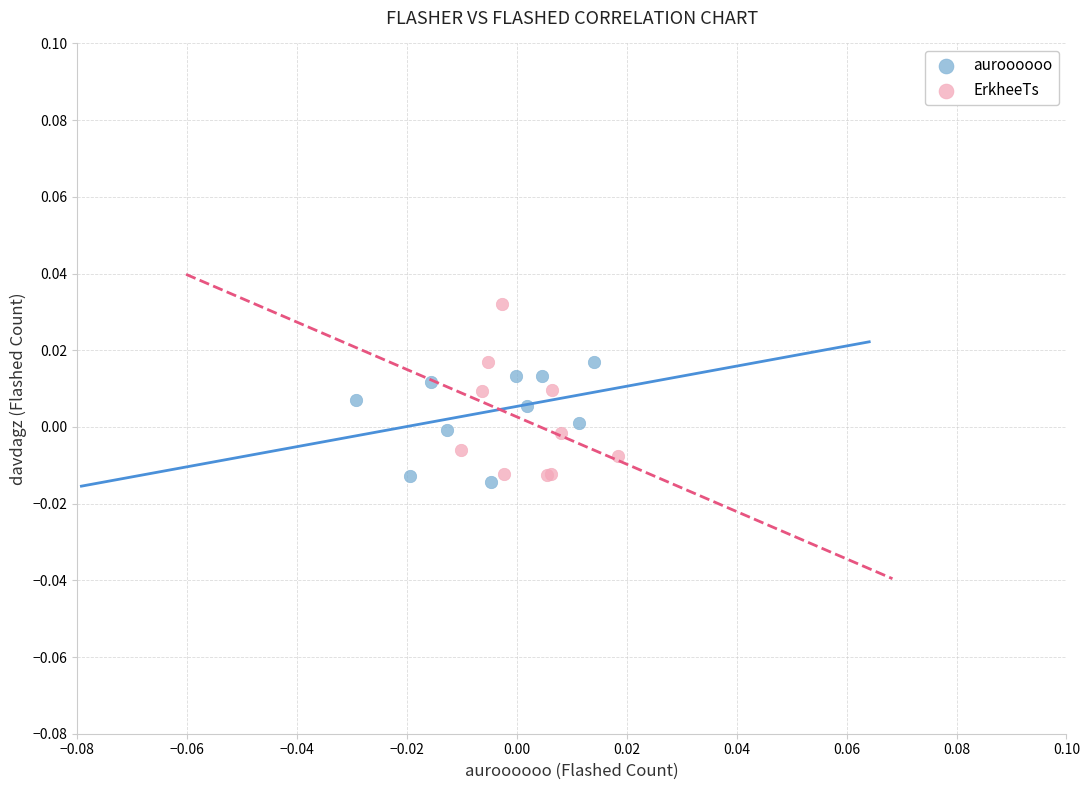

Which series has the largest Y range (max minus min)?

ErkheeTs